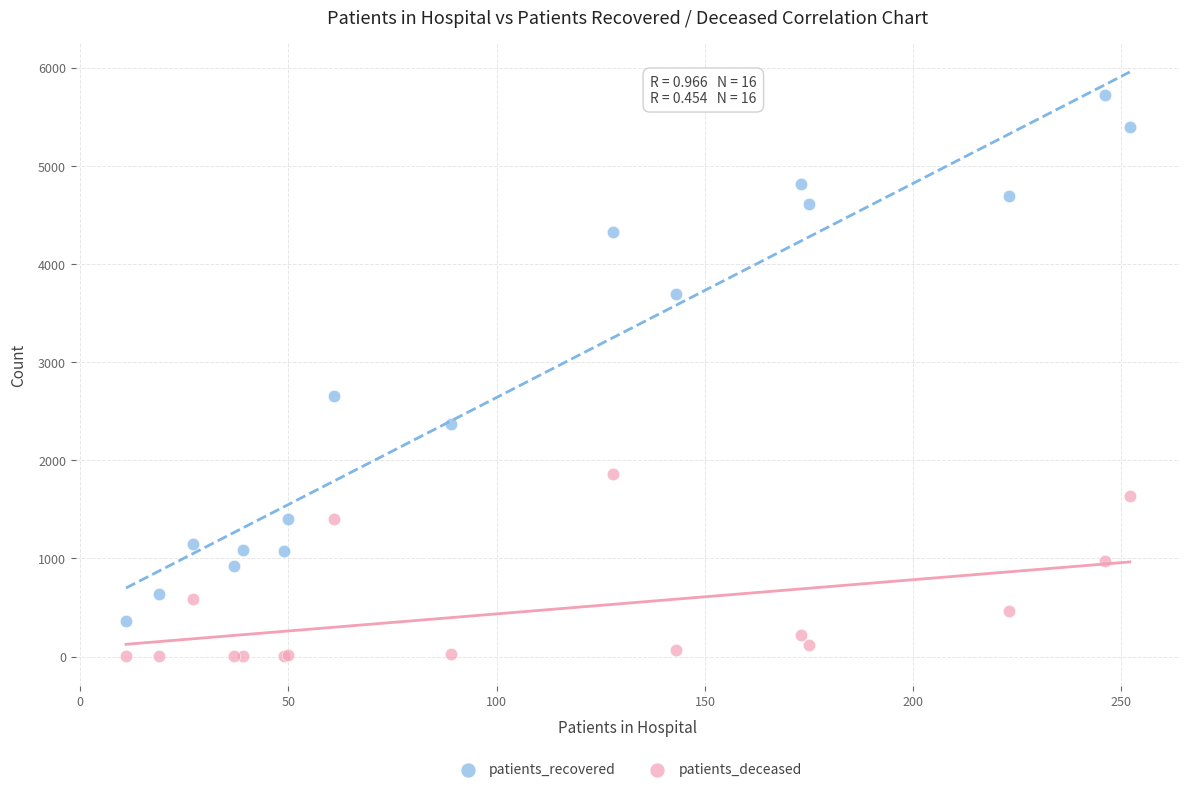

What are all the series names shown in the legend?

patients_recovered, patients_deceased